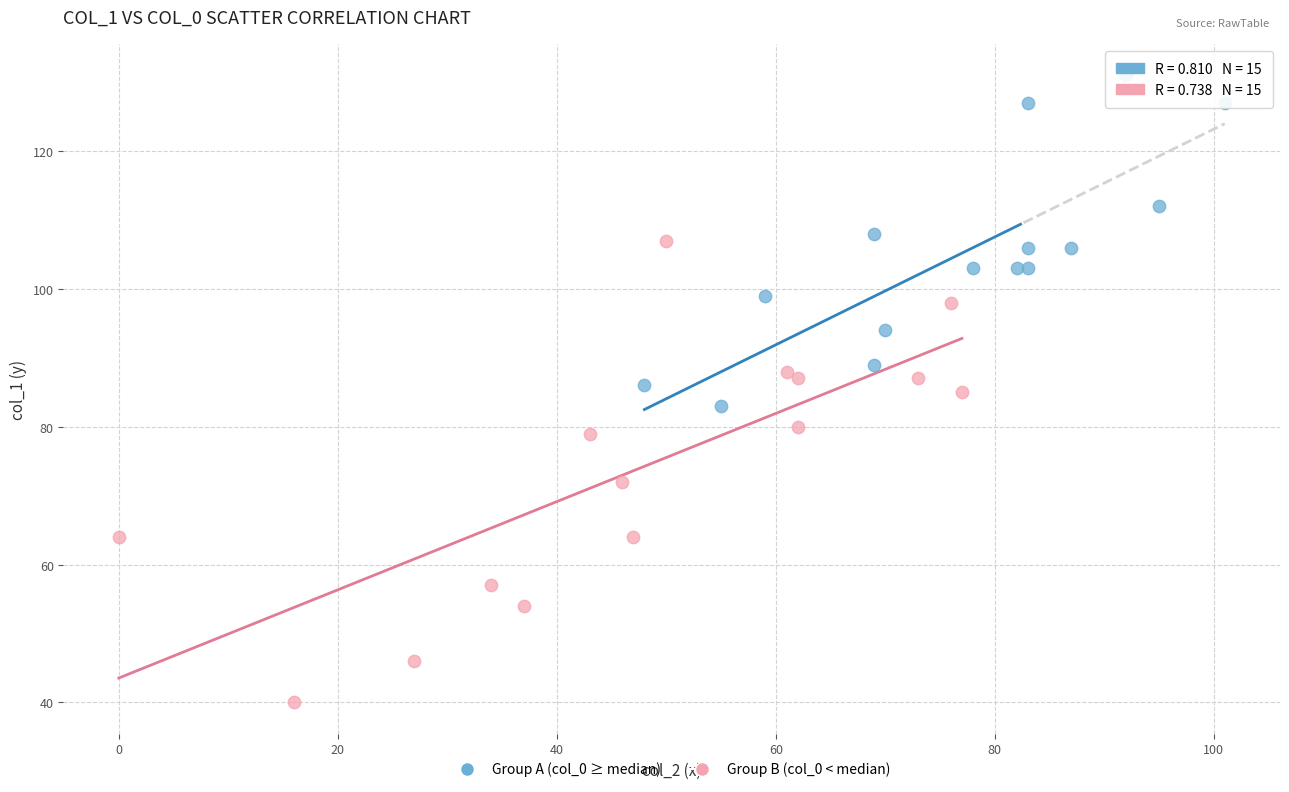

What are all the series names shown in the legend?

Group A (col_0 ≥ median), Group B (col_0 < median)